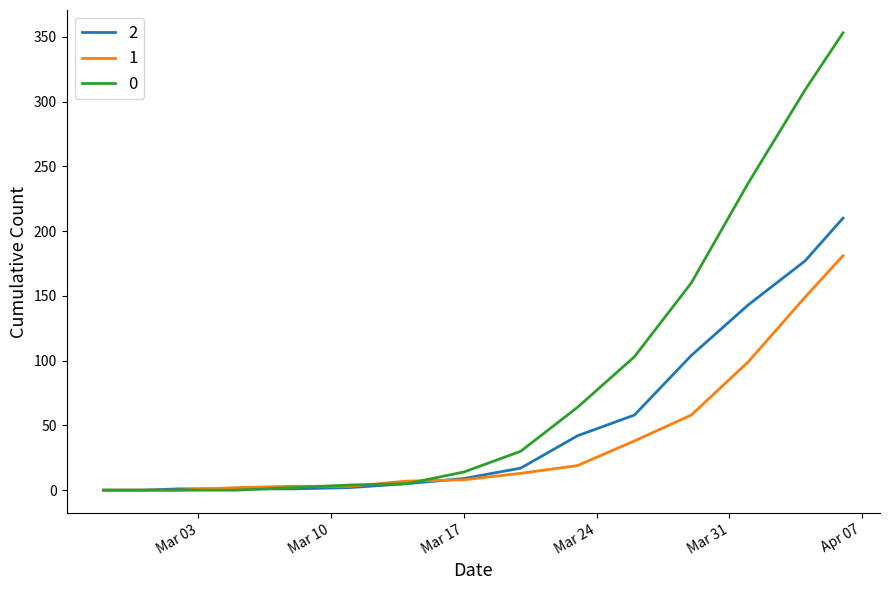

Rank the series by their maximum value, from lowest to highest.

1, 2, 0